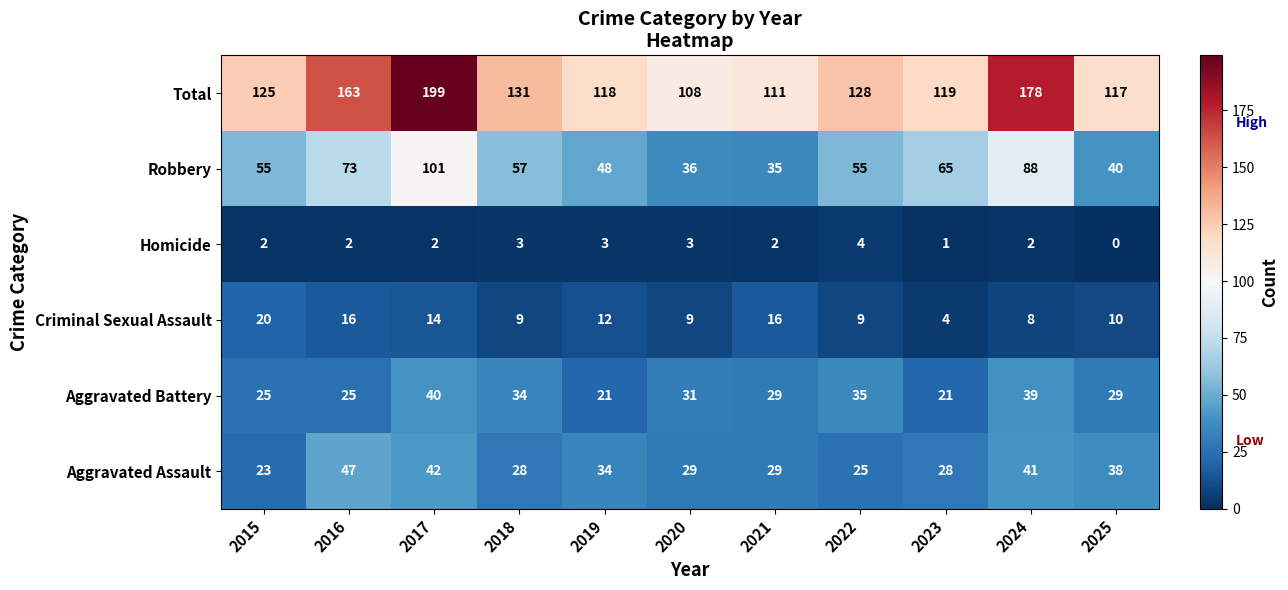

What is the sum of all Homicide values?

24